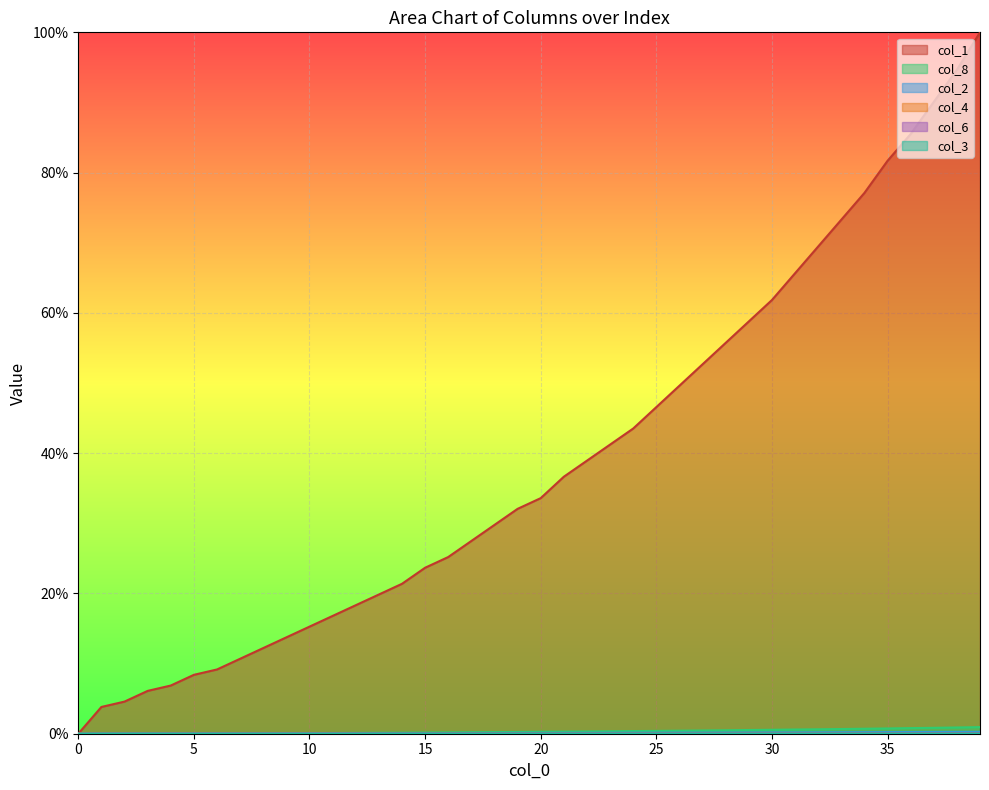

True or false: col_4 and col_3 cross at least once.

False